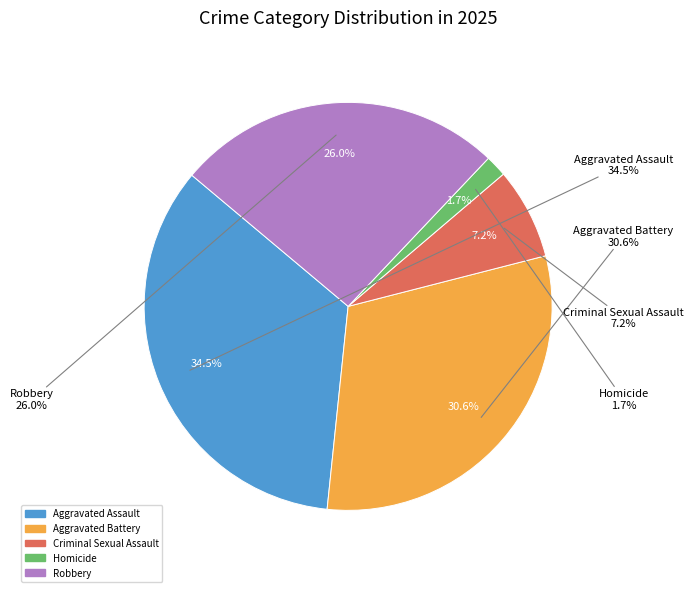

Between Homicide and Criminal Sexual Assault, which is larger?

Criminal Sexual Assault